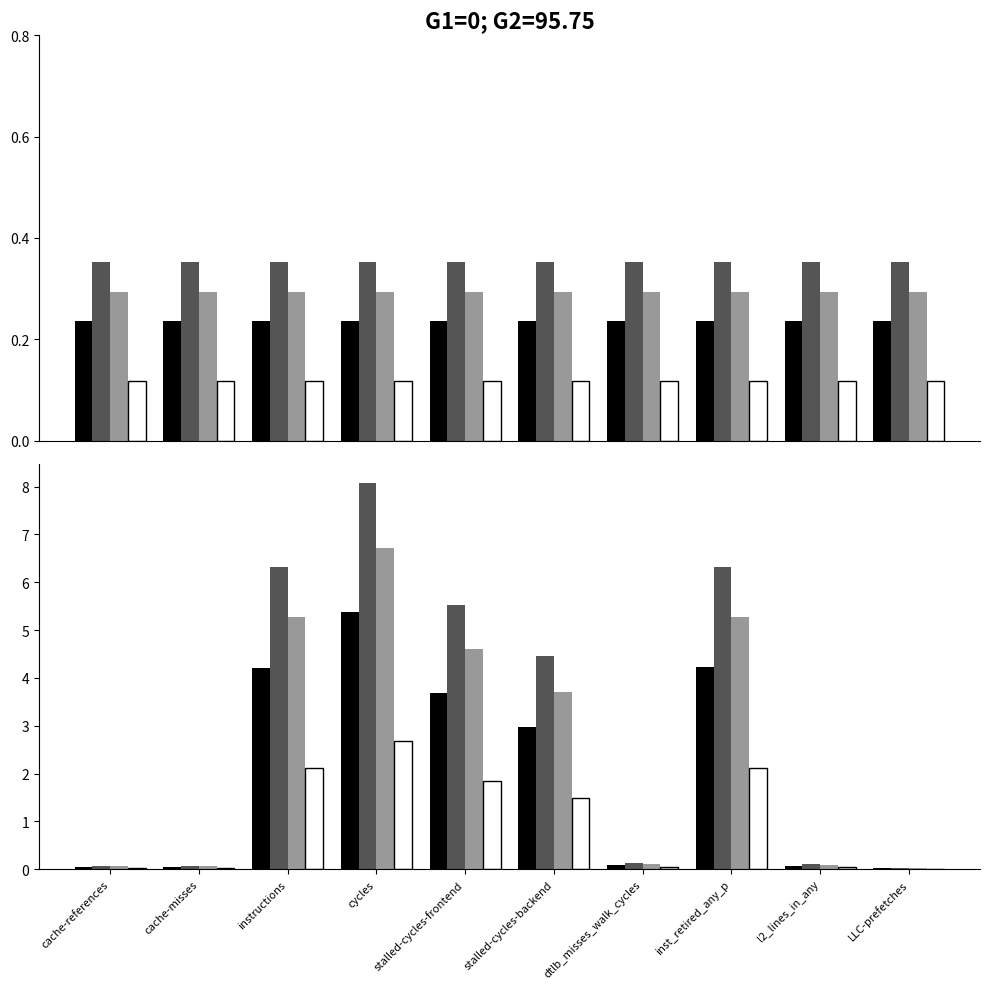

Reading left to right, extract all data points from this chart.

black: cache-references=0.1	cache-misses=0.0	instructions=4.2	cycles=5.4	stalled-cycles-frontend=3.7	stalled-cycles-backend=3.0	dtlb_misses_walk_cycles=0.1	inst_retired_any_p=4.2	l2_lines_in_any=0.1	LLC-prefetches=0.0
dark_gray: cache-references=0.1	cache-misses=0.1	instructions=6.3	cycles=8.1	stalled-cycles-frontend=5.5	stalled-cycles-backend=4.4	dtlb_misses_walk_cycles=0.1	inst_retired_any_p=6.3	l2_lines_in_any=0.1	LLC-prefetches=0.0
light_gray: cache-references=0.1	cache-misses=0.1	instructions=5.3	cycles=6.7	stalled-cycles-frontend=4.6	stalled-cycles-backend=3.7	dtlb_misses_walk_cycles=0.1	inst_retired_any_p=5.3	l2_lines_in_any=0.1	LLC-prefetches=0.0
white: cache-references=0.0	cache-misses=0.0	instructions=2.1	cycles=2.7	stalled-cycles-frontend=1.8	stalled-cycles-backend=1.5	dtlb_misses_walk_cycles=0.0	inst_retired_any_p=2.1	l2_lines_in_any=0.0	LLC-prefetches=0.0